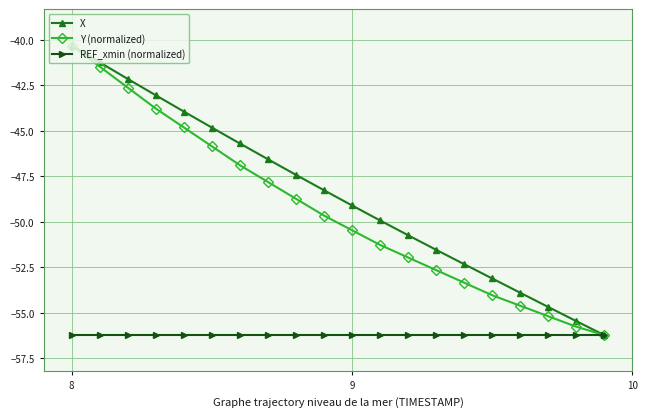

What is the greatest value displayed?

-40.3